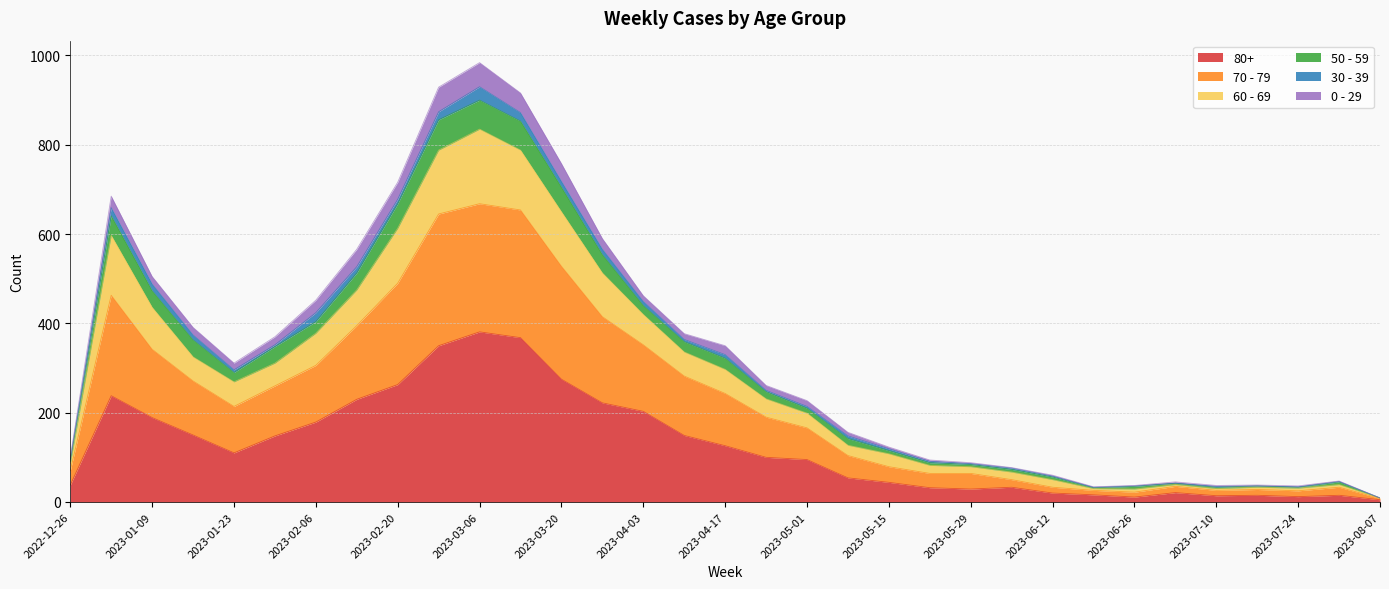

True or false: 80+ and 60 - 69 cross at least once.

False